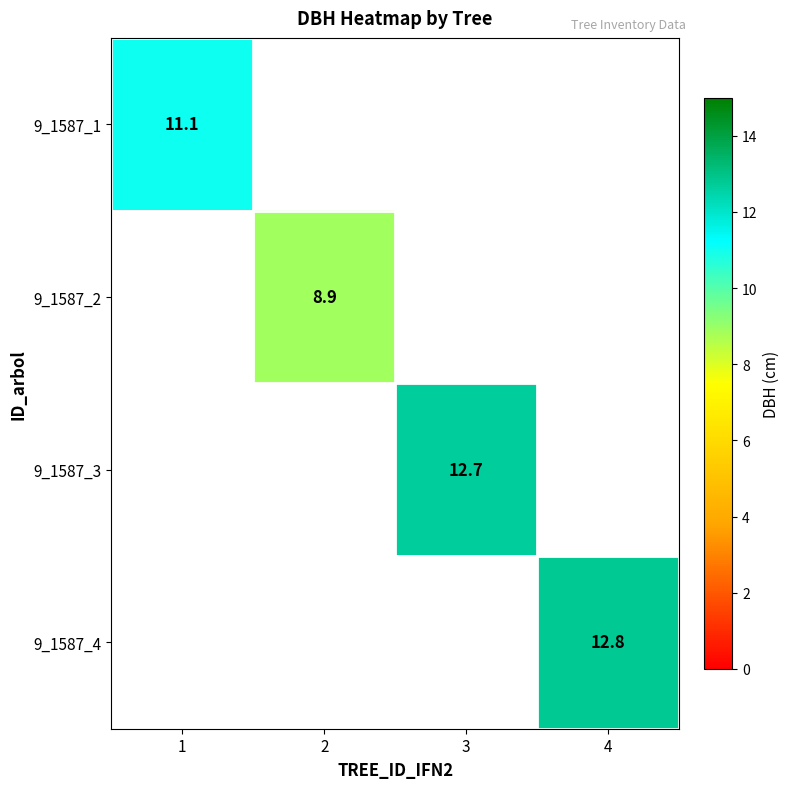

Is the value of 9_1587_3 at 4 greater than the value of 9_1587_2 at 3?

No